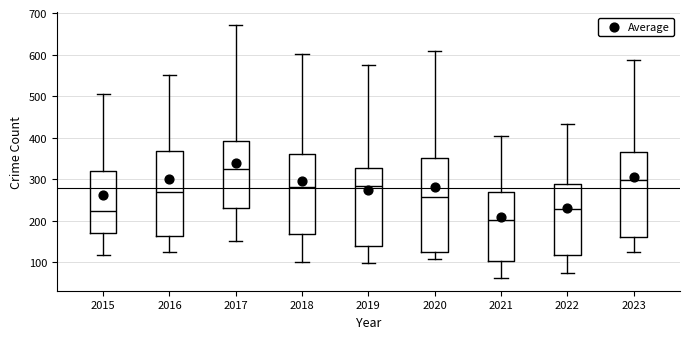

Reading left to right, read every box against the y-axis: the position of its median line, the range the box covers, and the ends of its whiskers. The values are not printed on the chart, so give them approximately, as read against the axis.

2015: median 220, box 170 to 320, whiskers 120 to 510
2016: median 270, box 160 to 370, whiskers 130 to 550
2017: median 330, box 230 to 390, whiskers 150 to 670
2018: median 280, box 170 to 360, whiskers 100 to 600
2019: median 280, box 140 to 330, whiskers 100 to 570
2020: median 260, box 130 to 350, whiskers 110 to 610
2021: median 200, box 100 to 270, whiskers 60 to 400
2022: median 230, box 120 to 290, whiskers 80 to 430
2023: median 300, box 160 to 370, whiskers 130 to 590